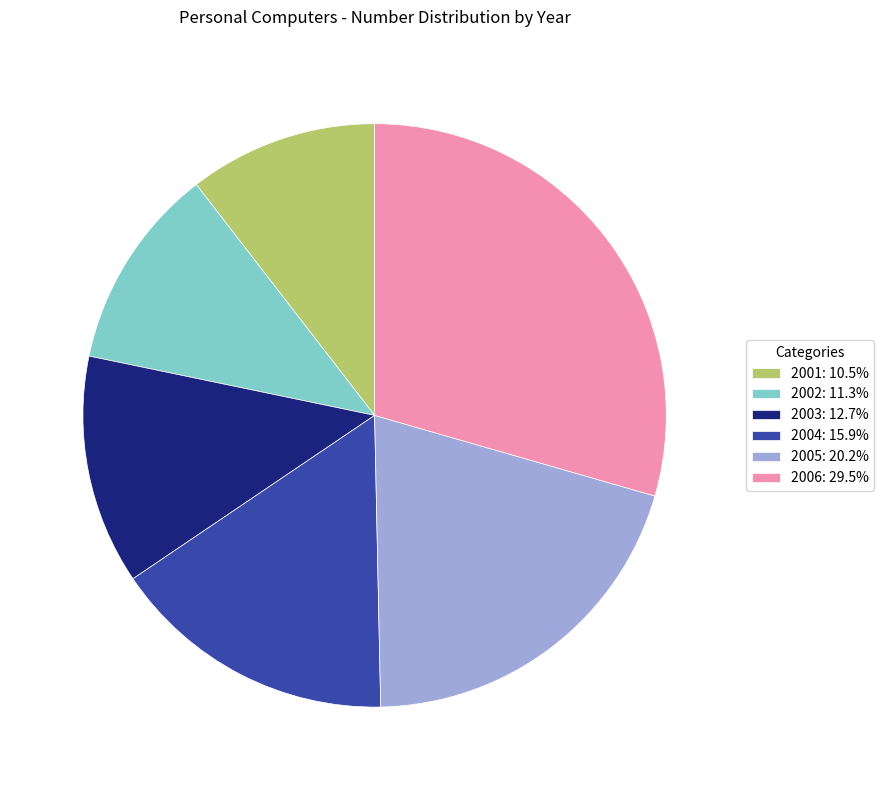

Does 2005 represent more than half of the total?

No